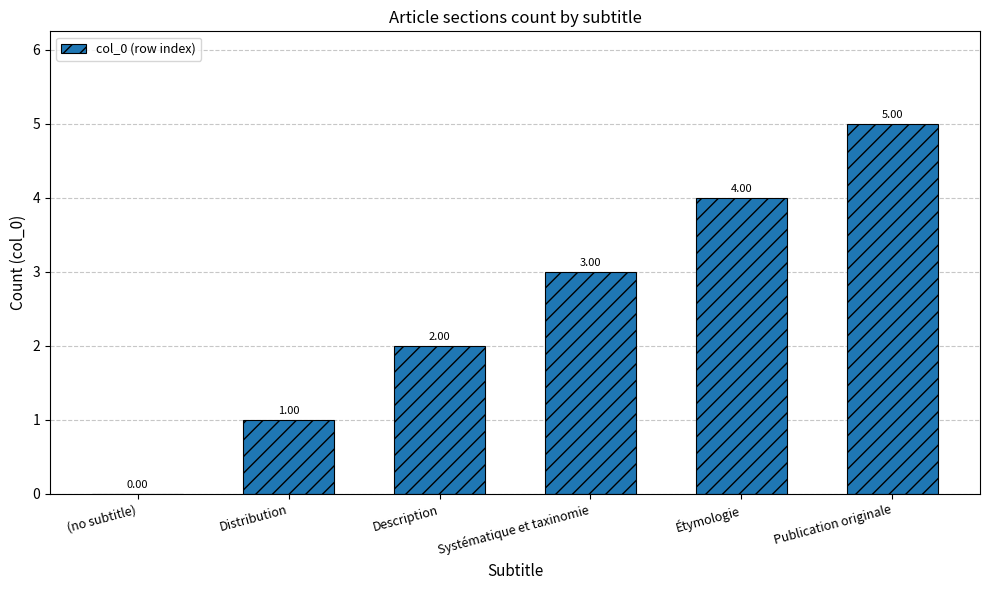

What is the change in value from Distribution to Publication originale?

+4